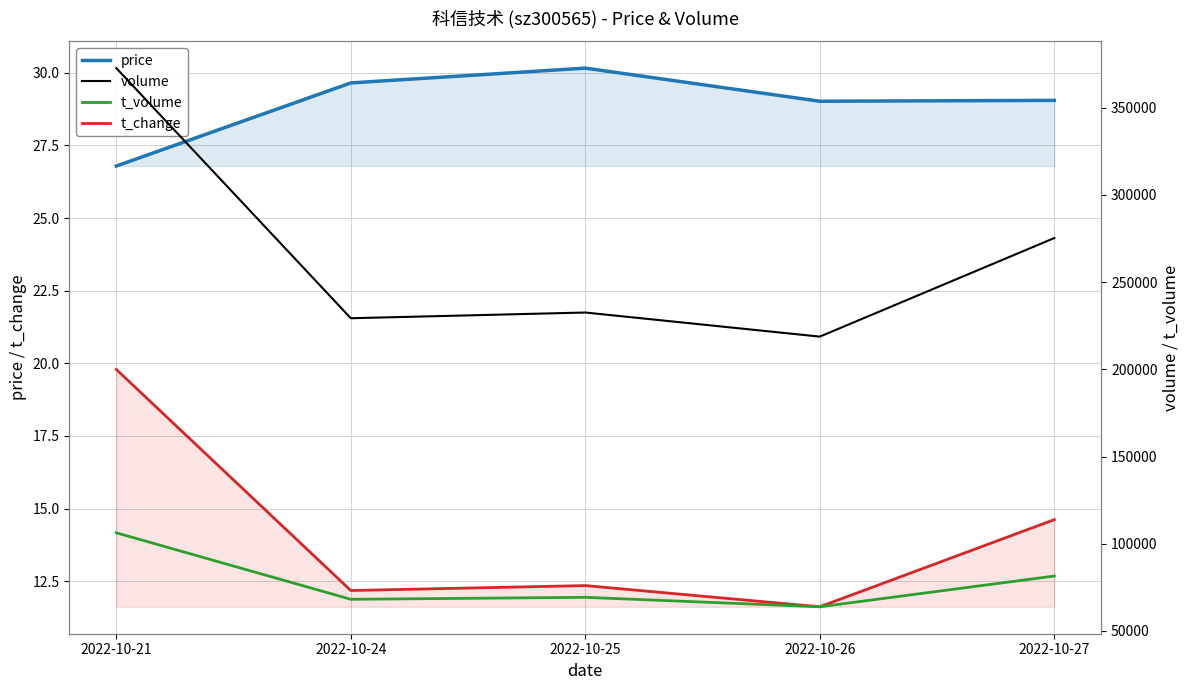

True or false: price and t_volume intersect in this chart.

False